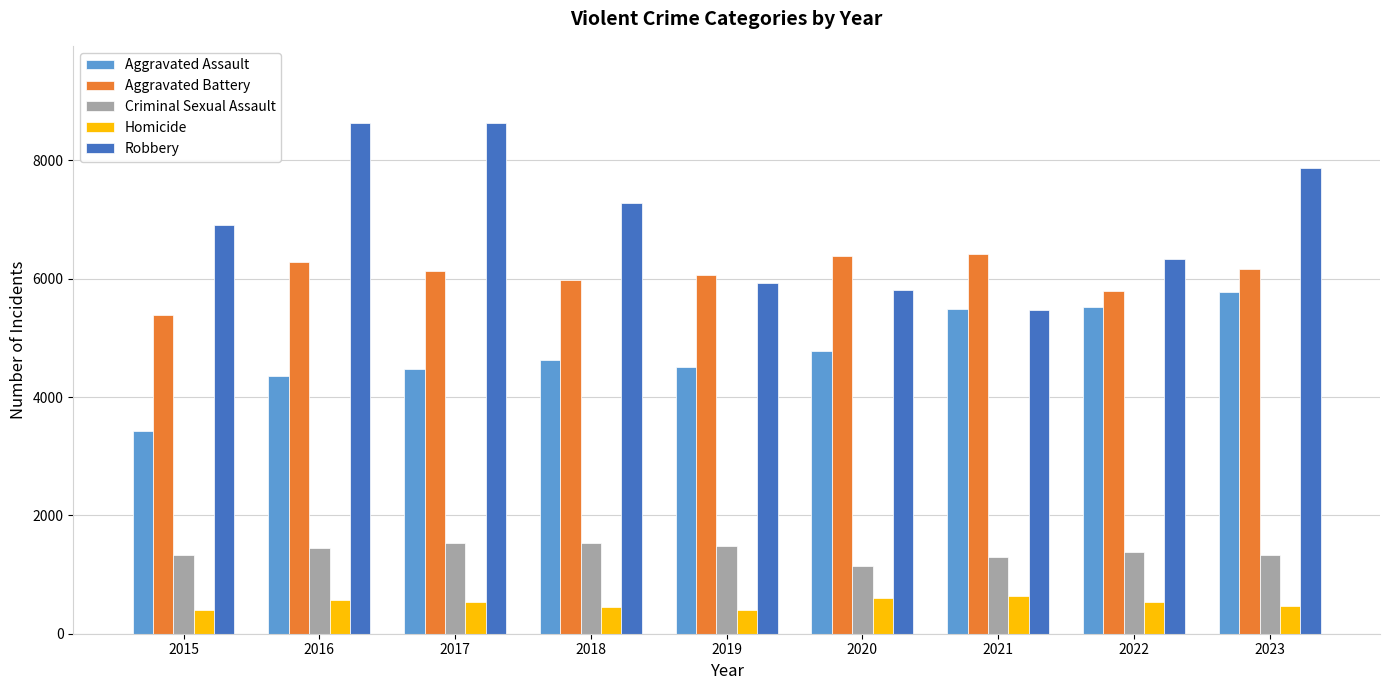

What is the lowest value of the Aggravated Battery series?

5384